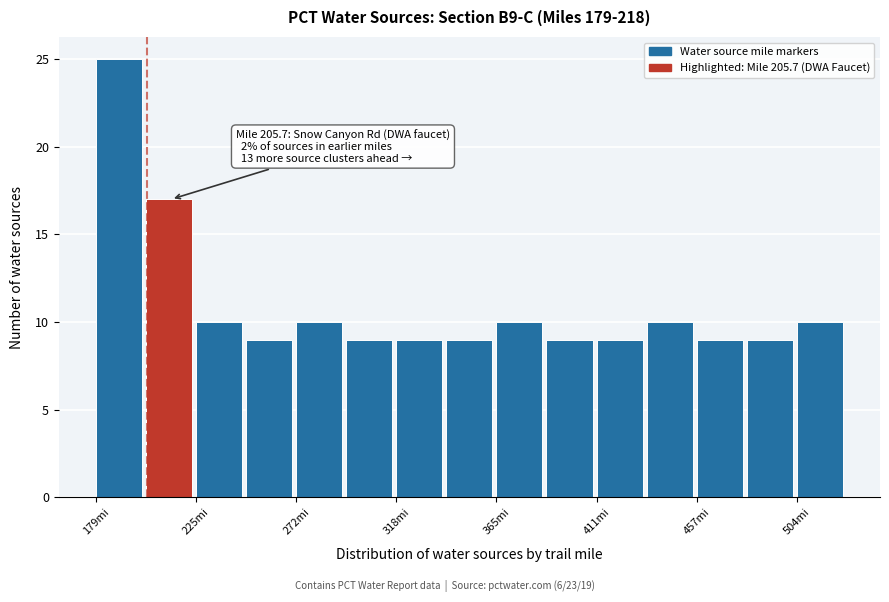

Over which range of the x-axis is the bar tallest?

180 to 205